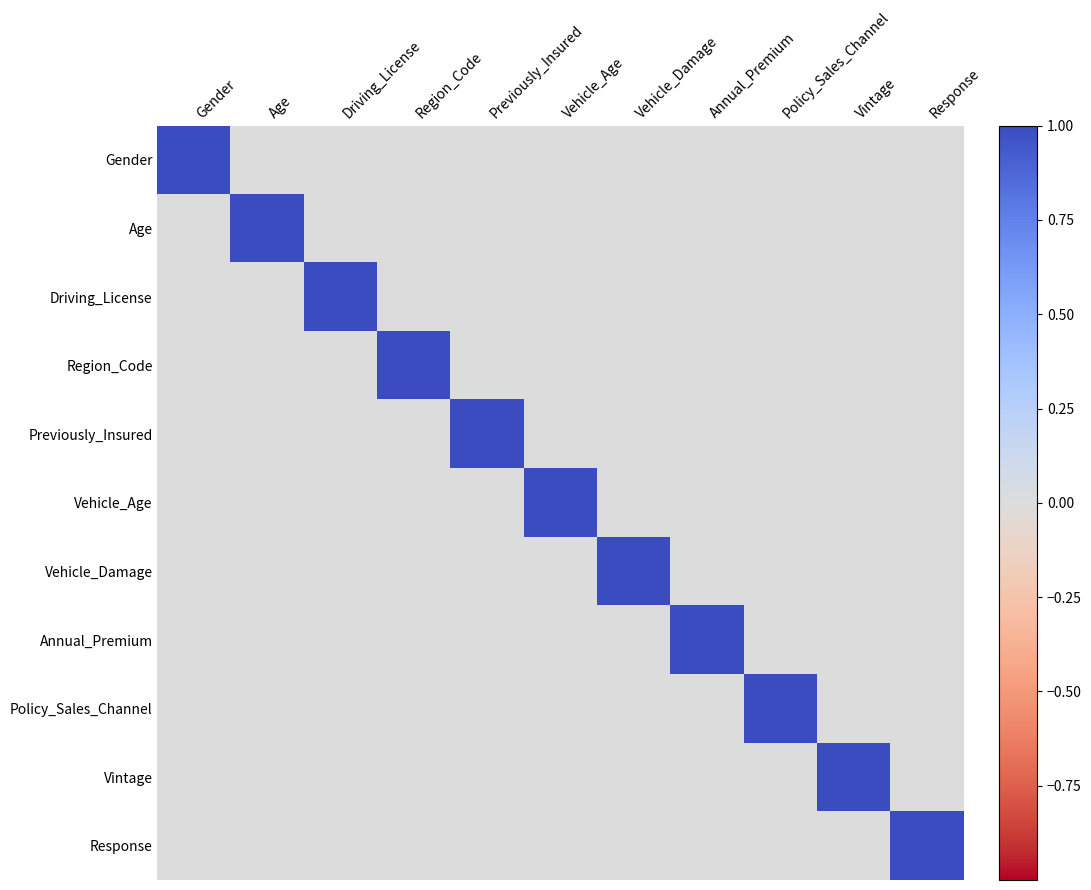

At how many categories does at least one series exceed 0?

11